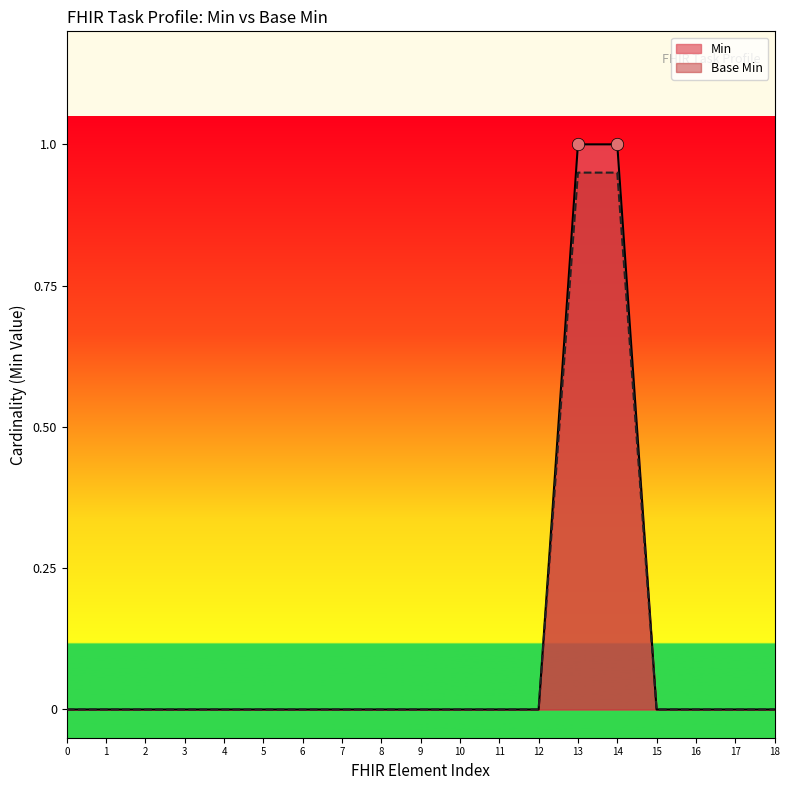

At how many categories does at least one series exceed 0?

2